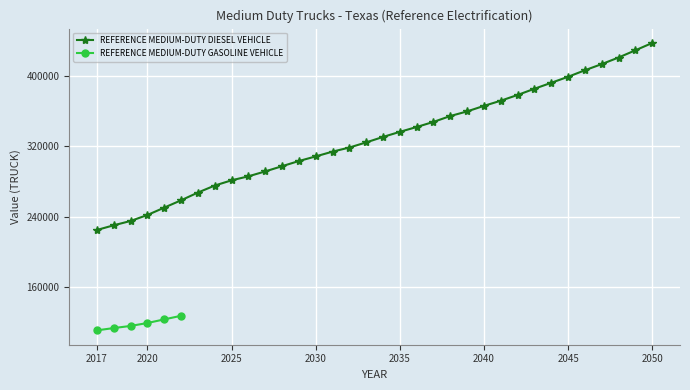

True or false: the data shows 406800.9 at 2046.

True